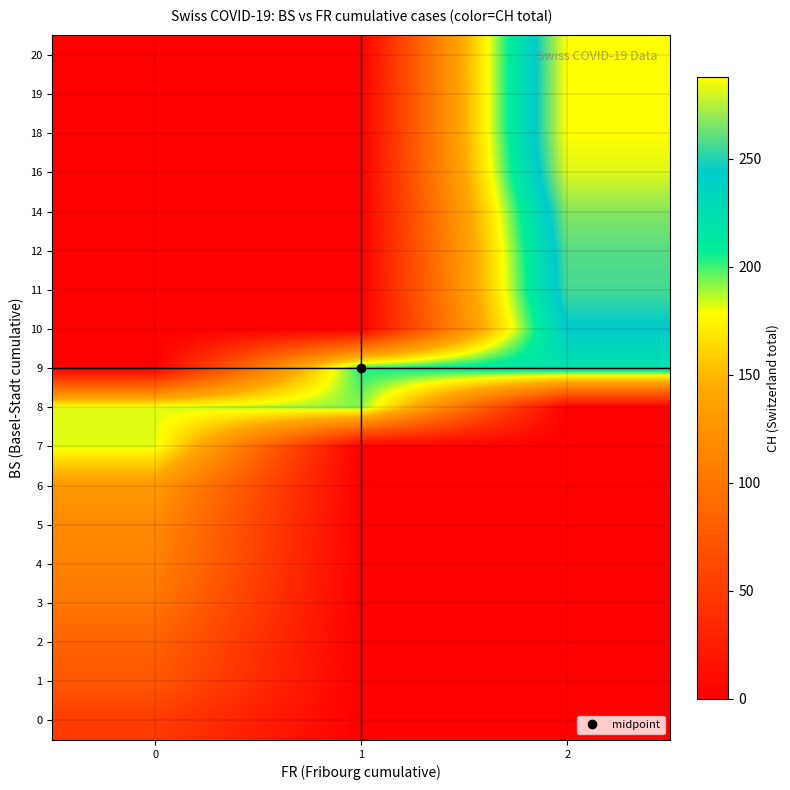

At how many categories does at least one series exceed 199?

2